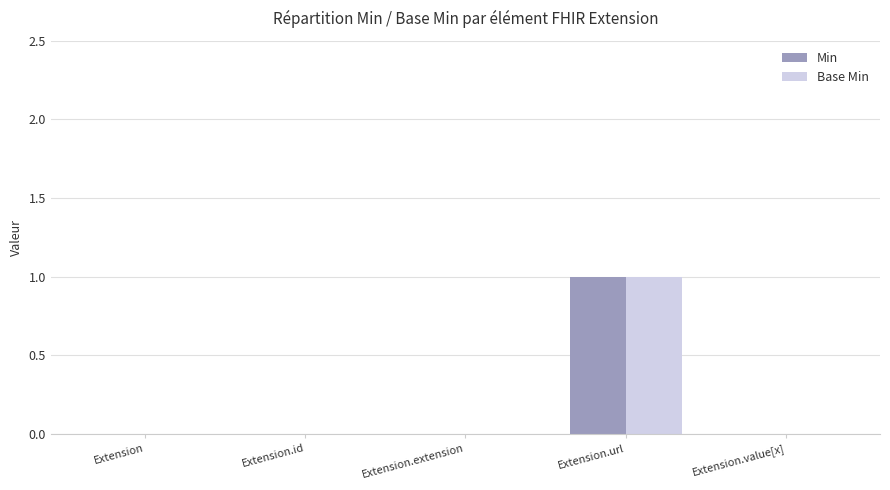

Reading right to left, transcribe all the data shown in this chart.

Min: 0	1	0	0	0
Base Min: 0	1	0	0	0